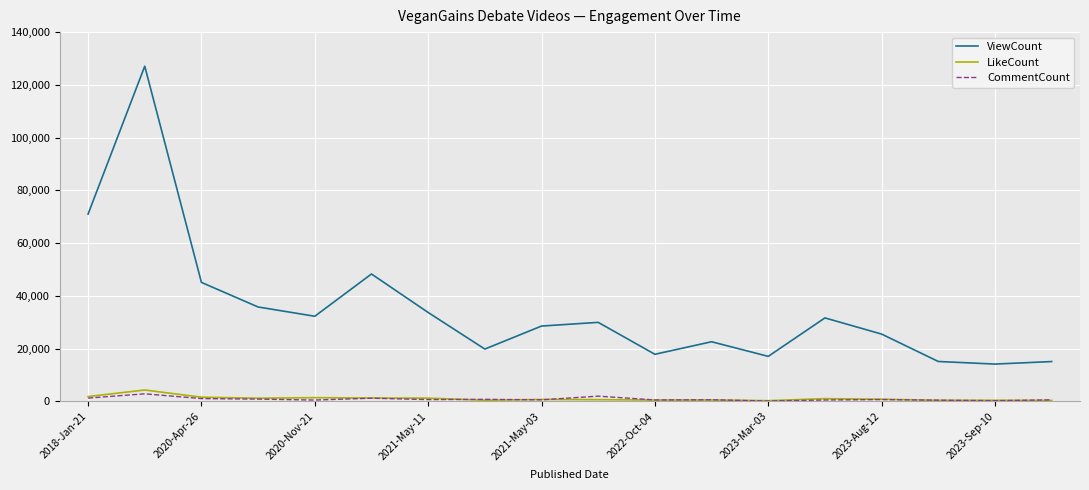

How many lines are shown in the chart?

3